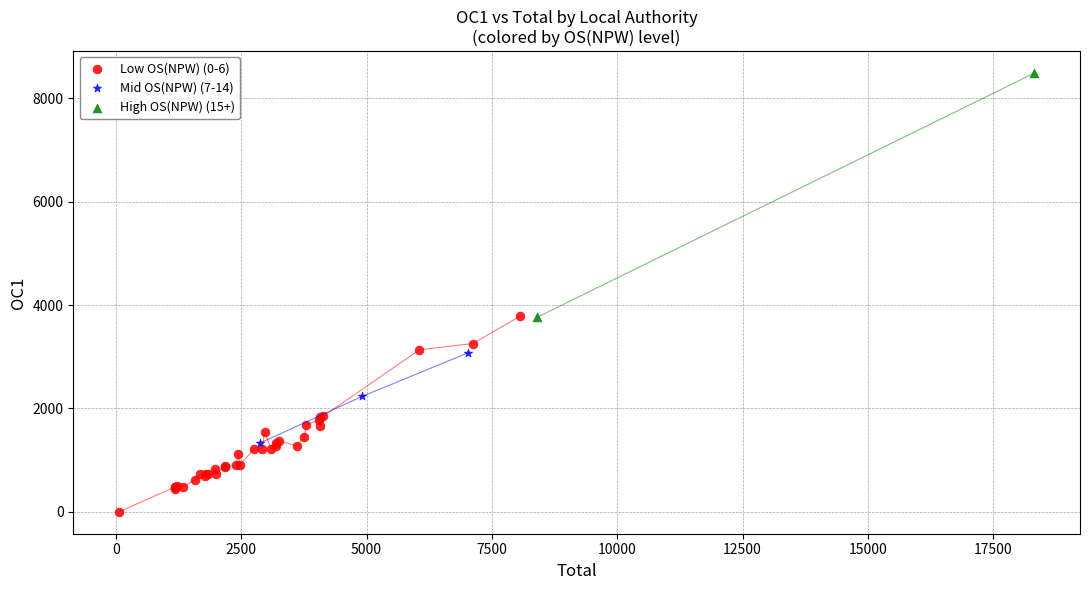

What are all the series names shown in the legend?

Low OS(NPW) (0-6), Mid OS(NPW) (7-14), High OS(NPW) (15+)